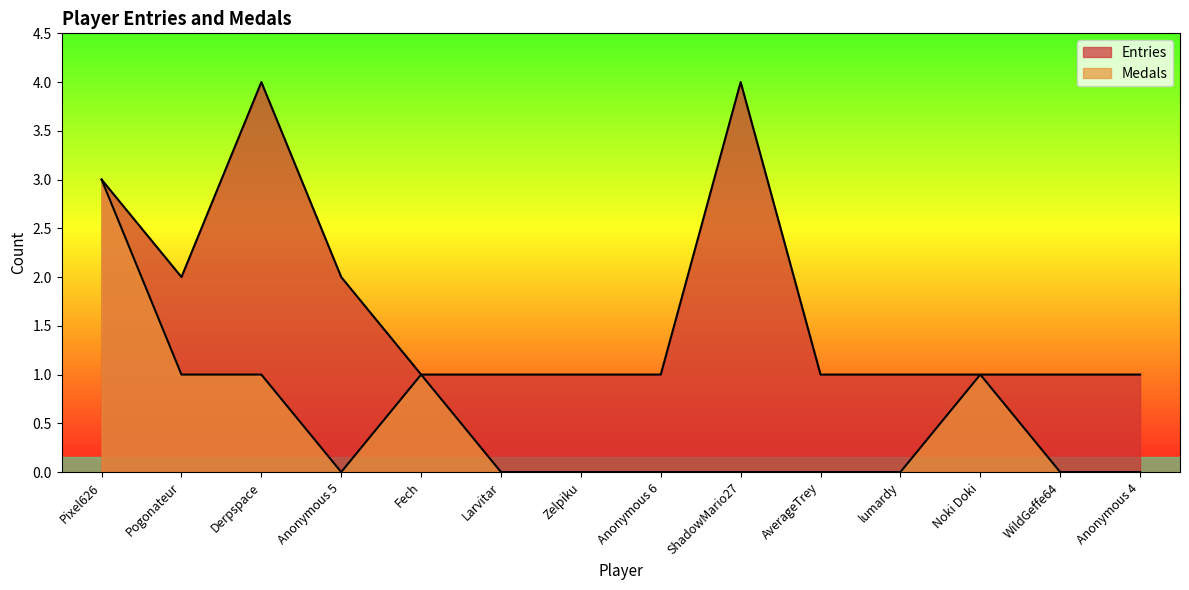

What are all the series names shown in the legend?

Entries, Medals